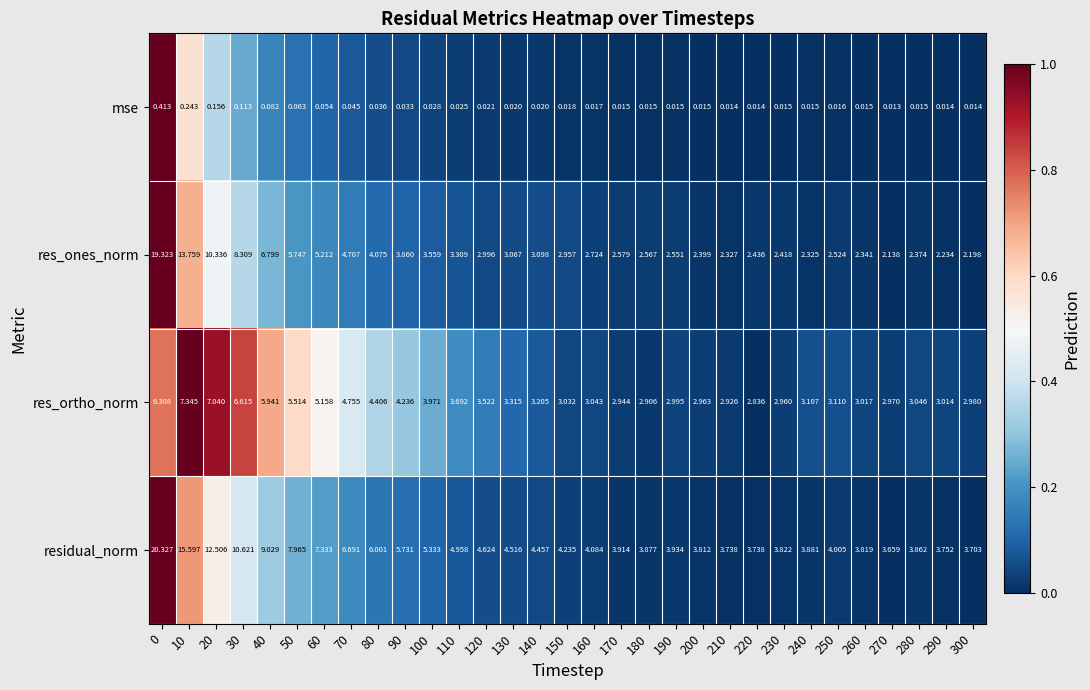

Which series has the largest total across all categories?

residual_norm